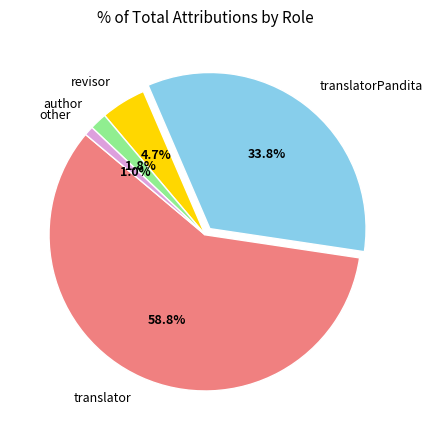

Approximately how many times larger is the value at revisor compared to author?

2.6